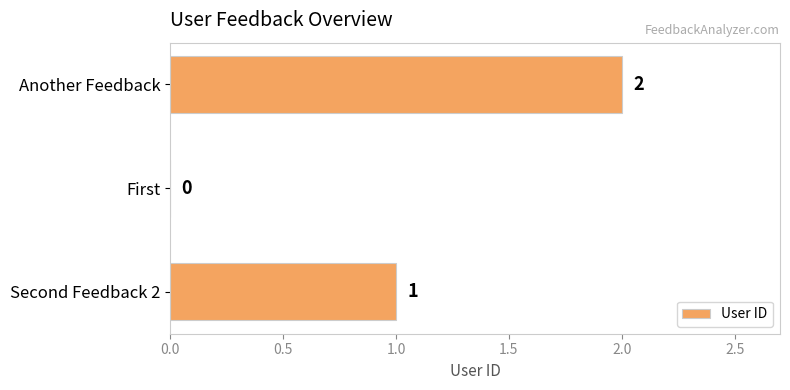

What is the average value?

1